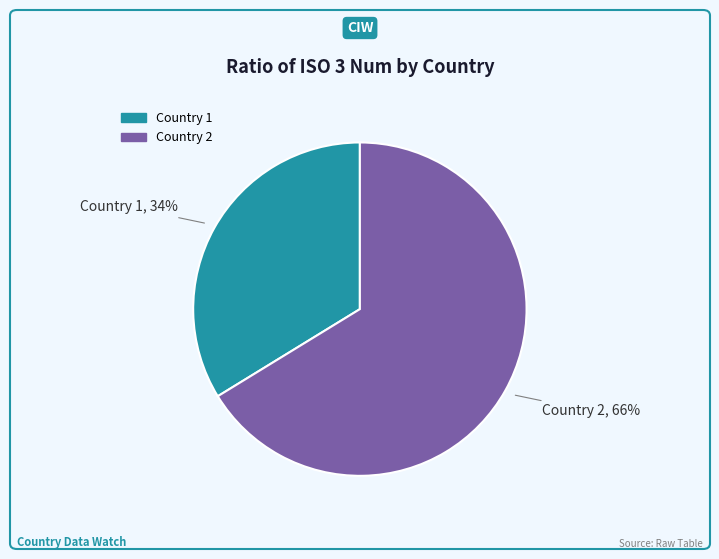

What is the smallest slice in the pie chart?

Country 1